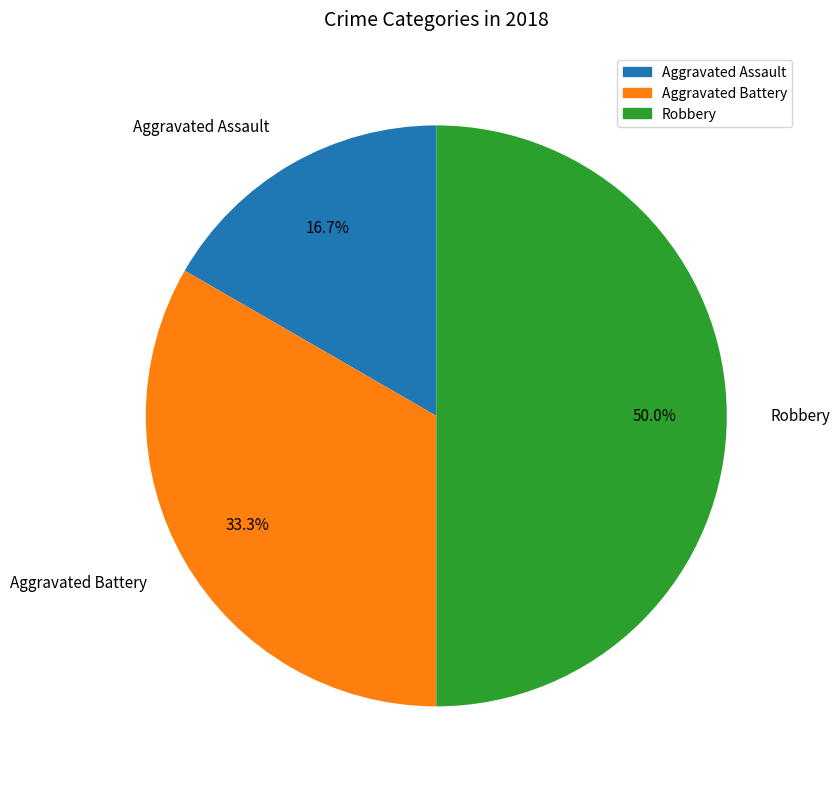

How many segments does this pie chart have?

3